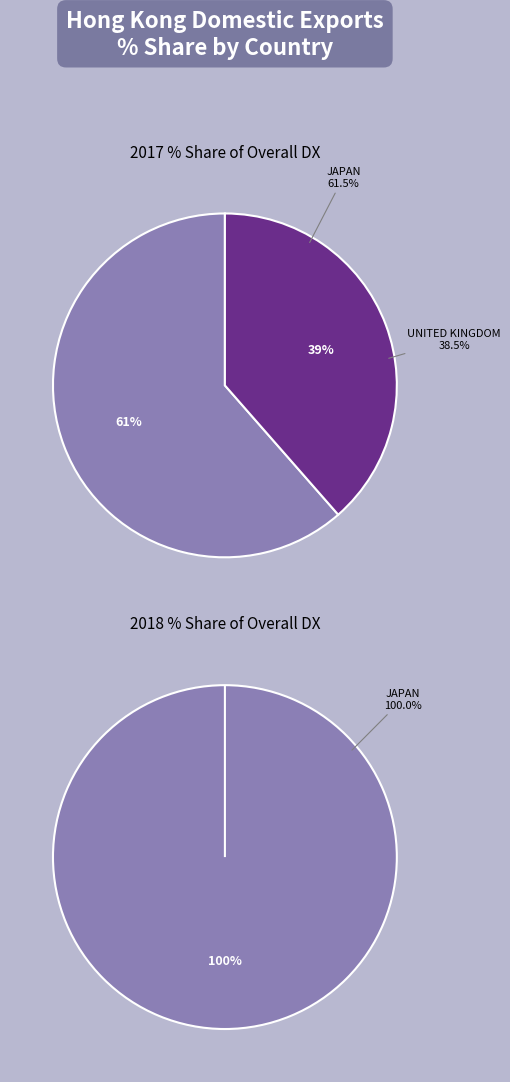

To the nearest percent, what is the combined percentage of JAPAN and UNITED KINGDOM?

100%